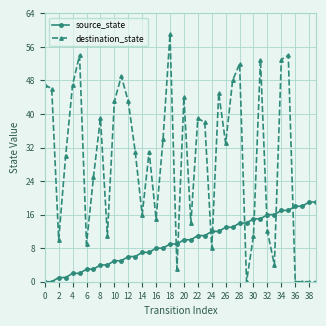

How many intersections are there between source_state and destination_state?

9